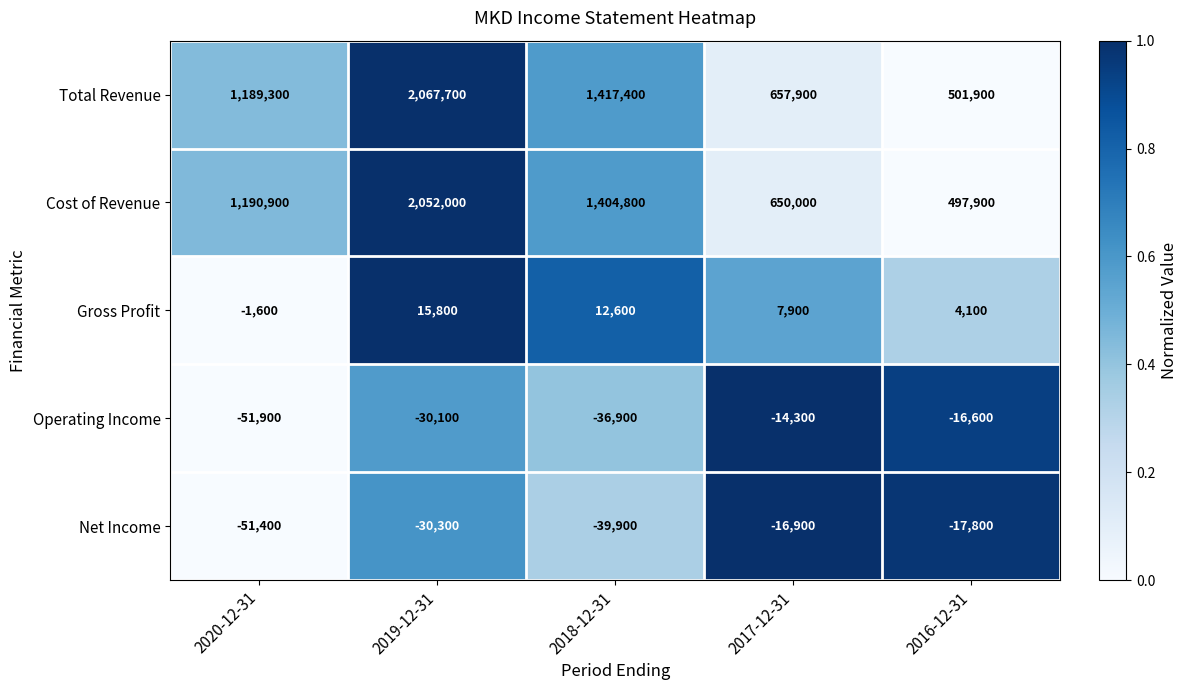

Count the Gross Profit values in the range 4100 to 12600.

3